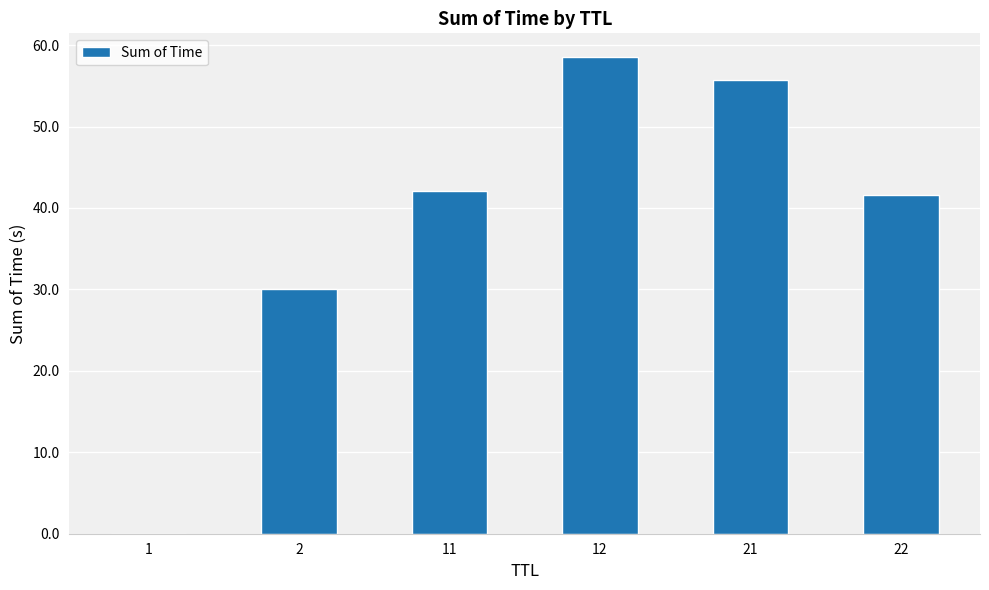

Does the chart contain stacked bars?

No